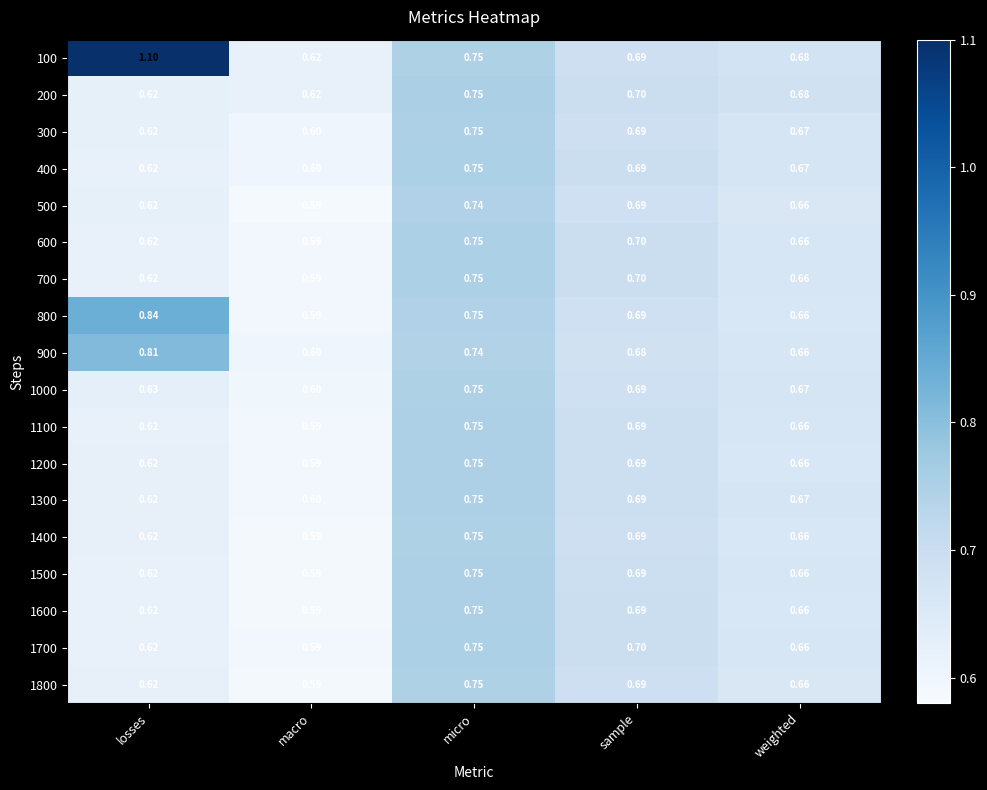

At how many categories does at least one series exceed 0?

5